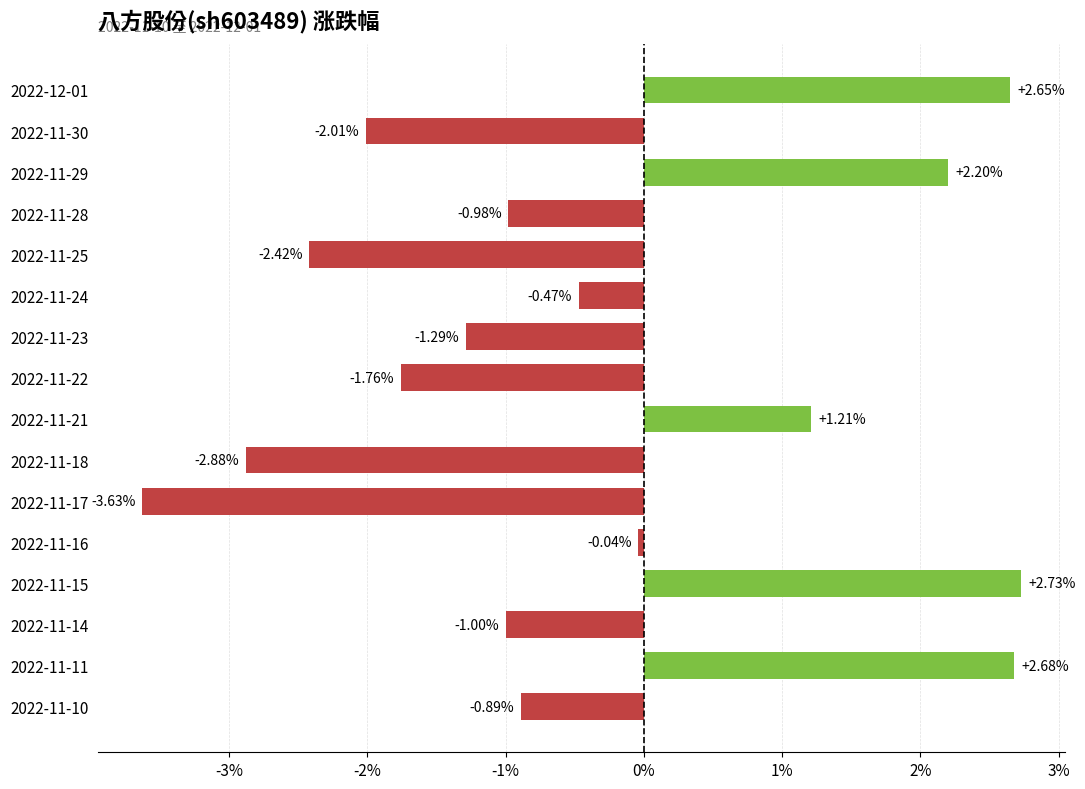

What is the difference between the second highest and minimum values?

6.3